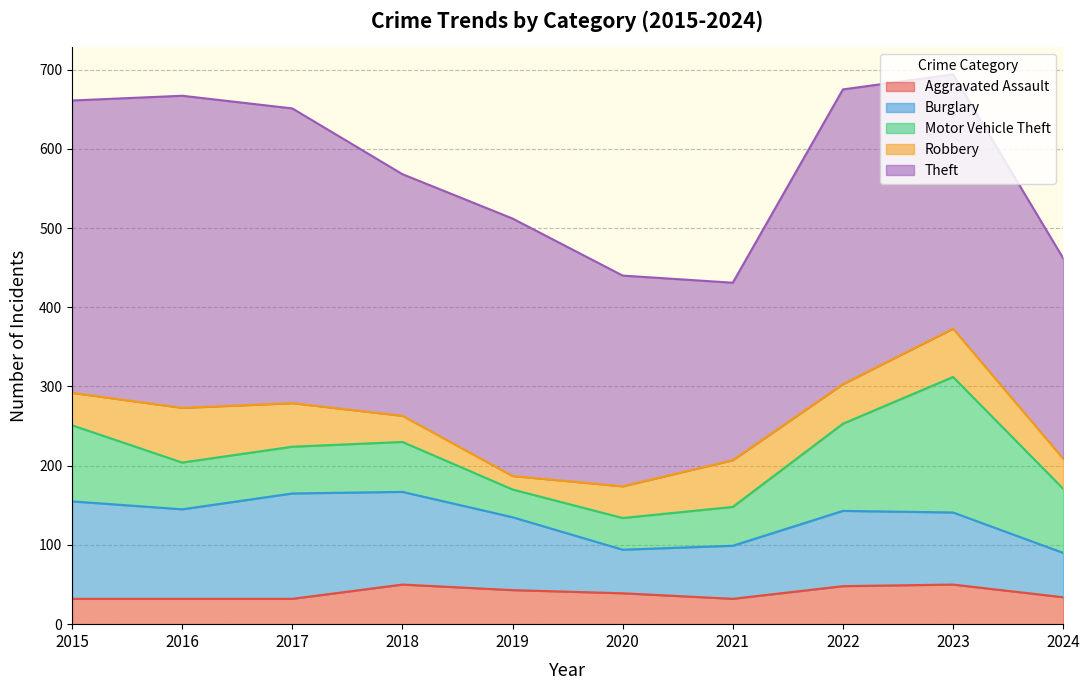

Read the Burglary value at 2017, to the nearest 10.

130